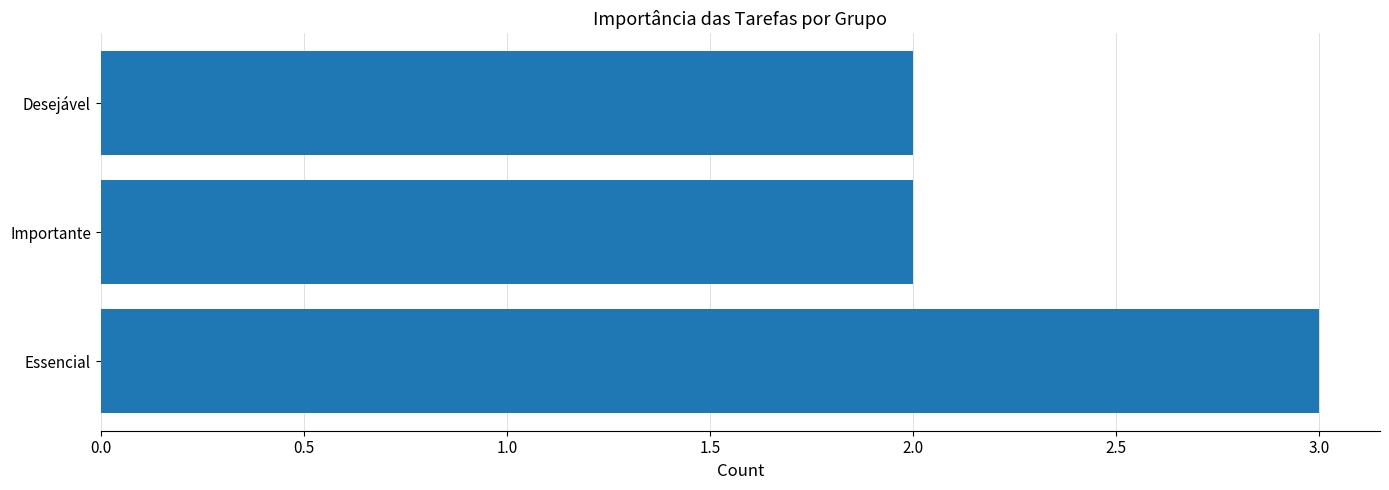

Reading bottom to top, list all the values displayed in this chart.

Essencial=3	Importante=2	Desejável=2